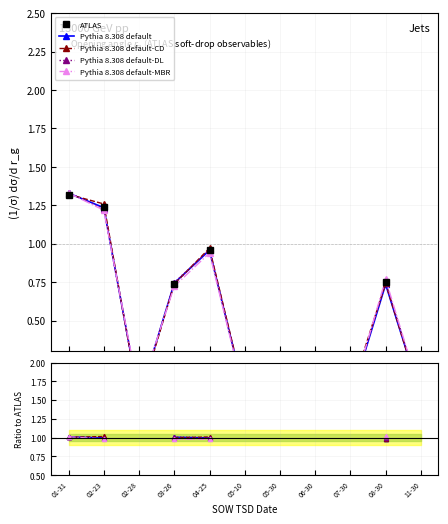

What are all the series names shown in the legend?

ATLAS, Pythia 8.308 default, Pythia 8.308 default-CD, Pythia 8.308 default-DL, Pythia 8.308 default-MBR